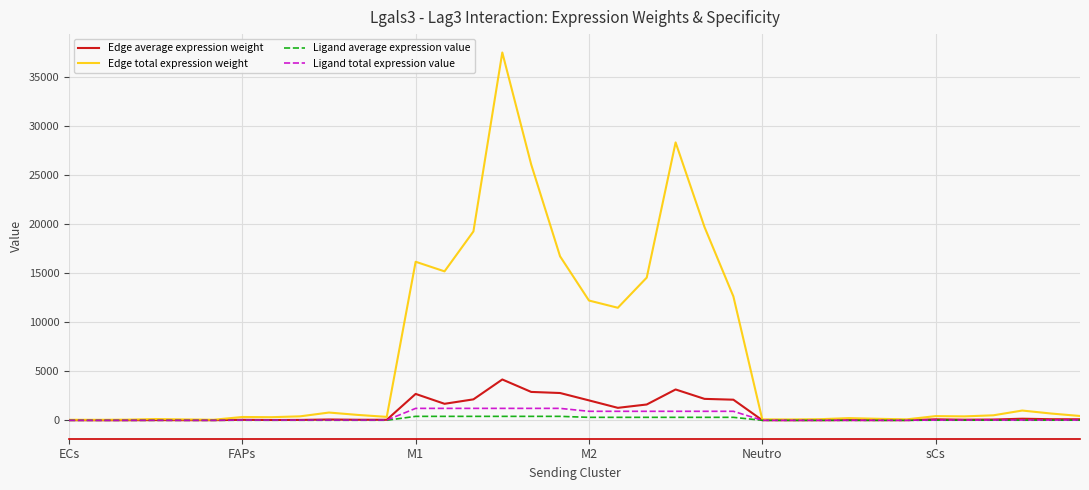

How many distinct data groups are displayed?

4